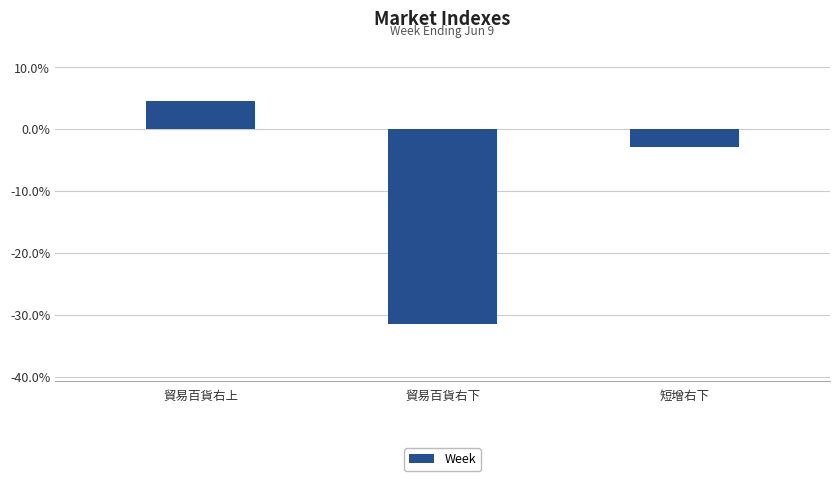

Does the chart contain any negative values?

Yes